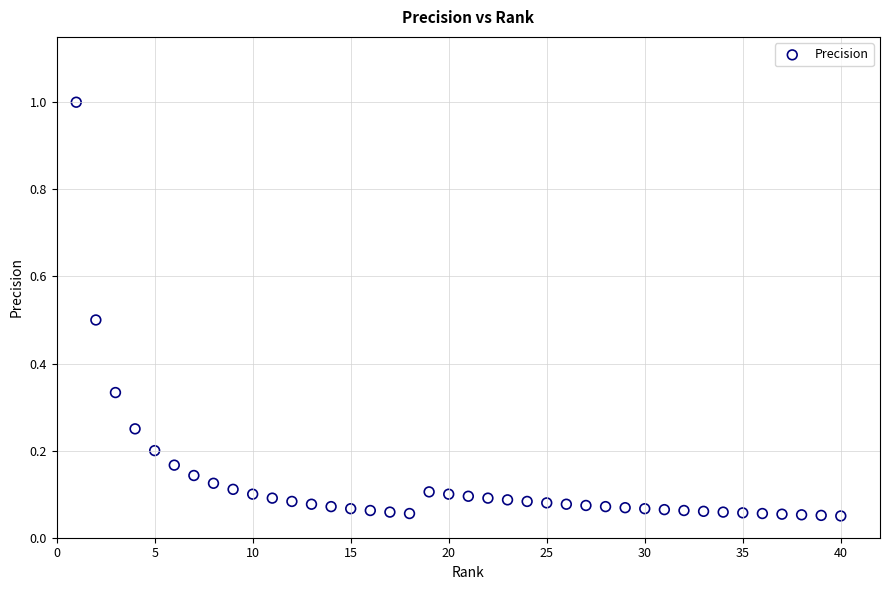

What is the range of X values (max minus min)?

39.0